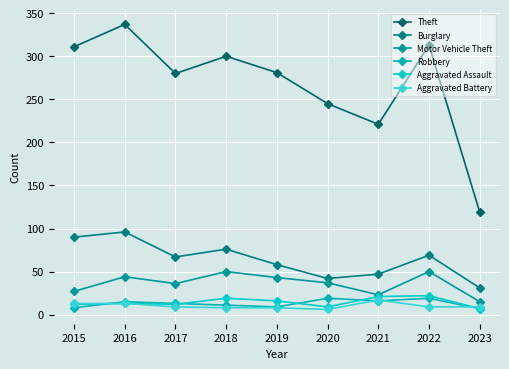

After their last crossing, which series has the higher values: Aggravated Battery or Aggravated Assault?

Aggravated Battery